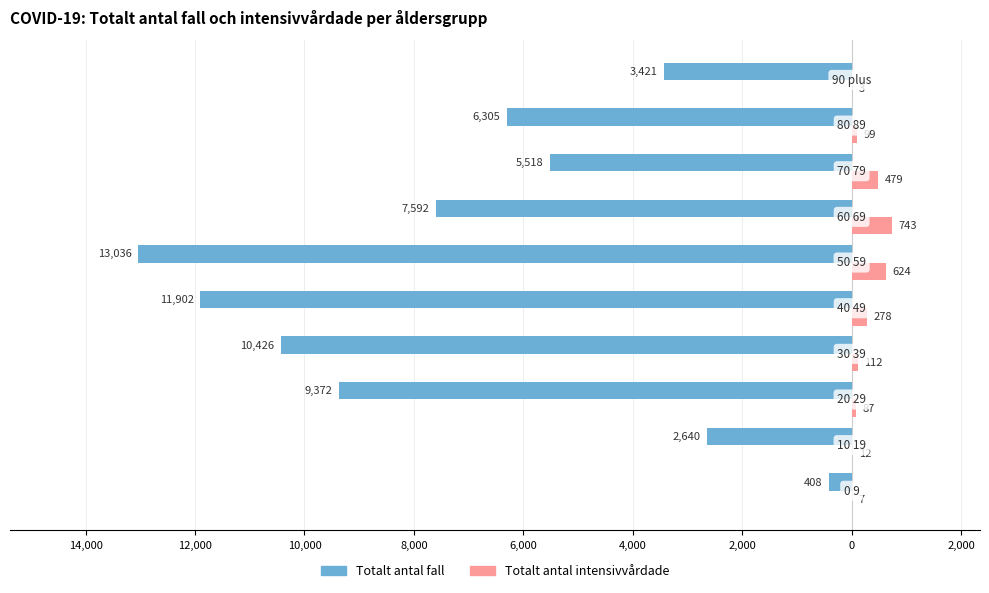

Reading left to right, list all the values displayed in this chart.

Totalt_antal_fall: -408	-2640	-9372	-10426	-11902	-13036	-7592	-5518	-6305	-3421
Totalt_antal_intensivvårdade: 7	12	87	112	278	624	743	479	99	3